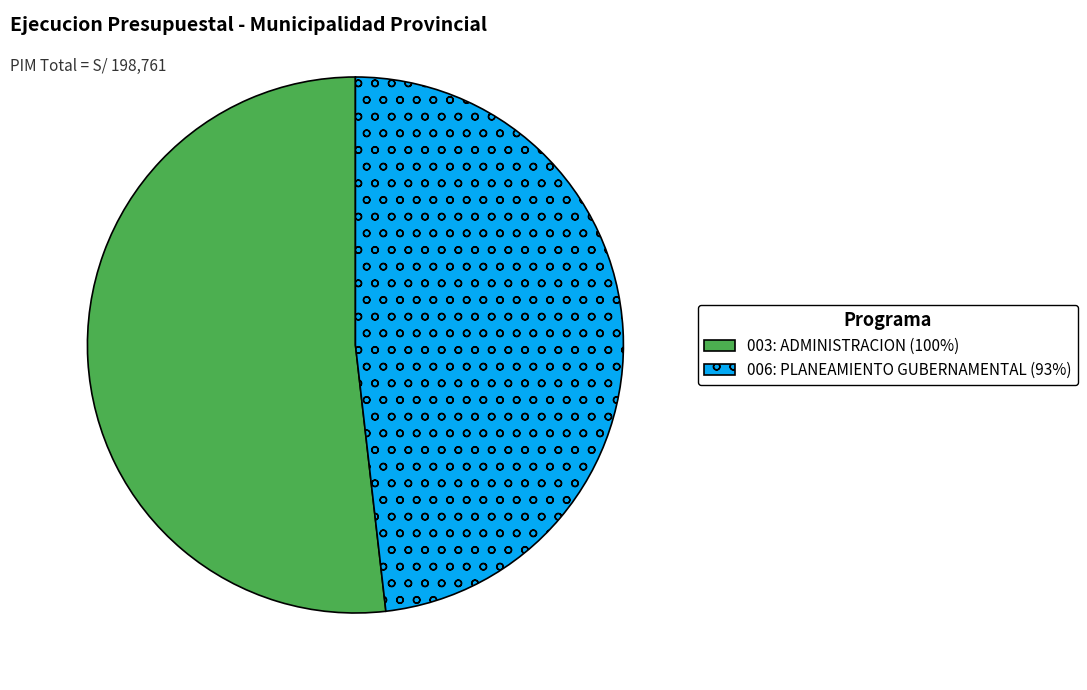

True or false: 006: PLANEAMIENTO GUBERNAMENTAL accounts for 43% of the total.

False